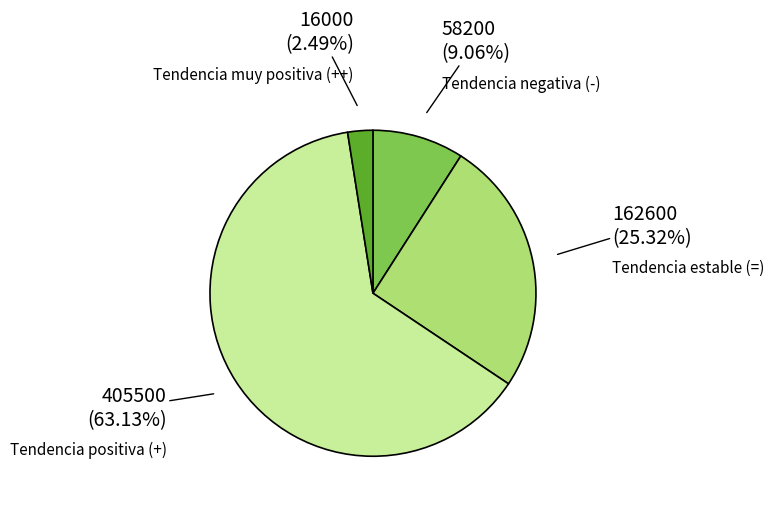

Does any single category account for the majority?

Yes